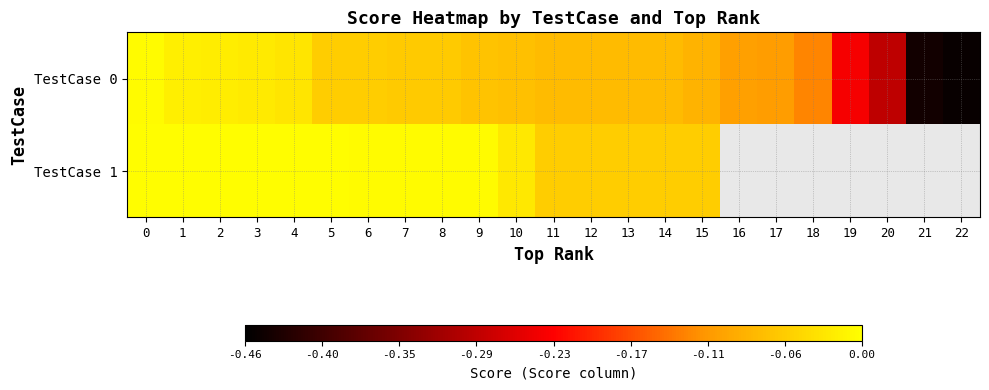

The value of TestCase 0 at 17 is -0.1. True or false?

False